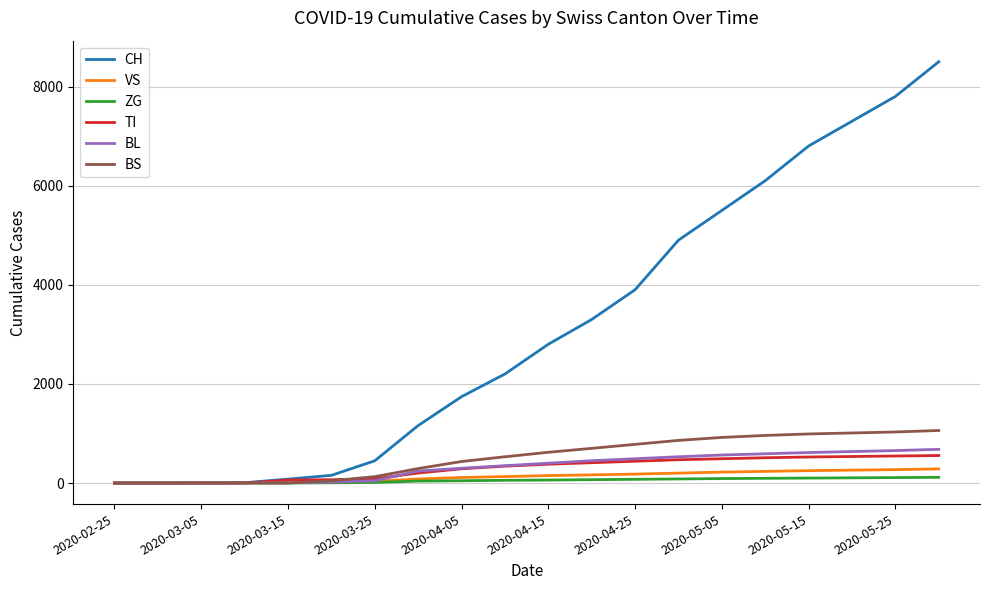

Which series has the widest spread of values?

CH